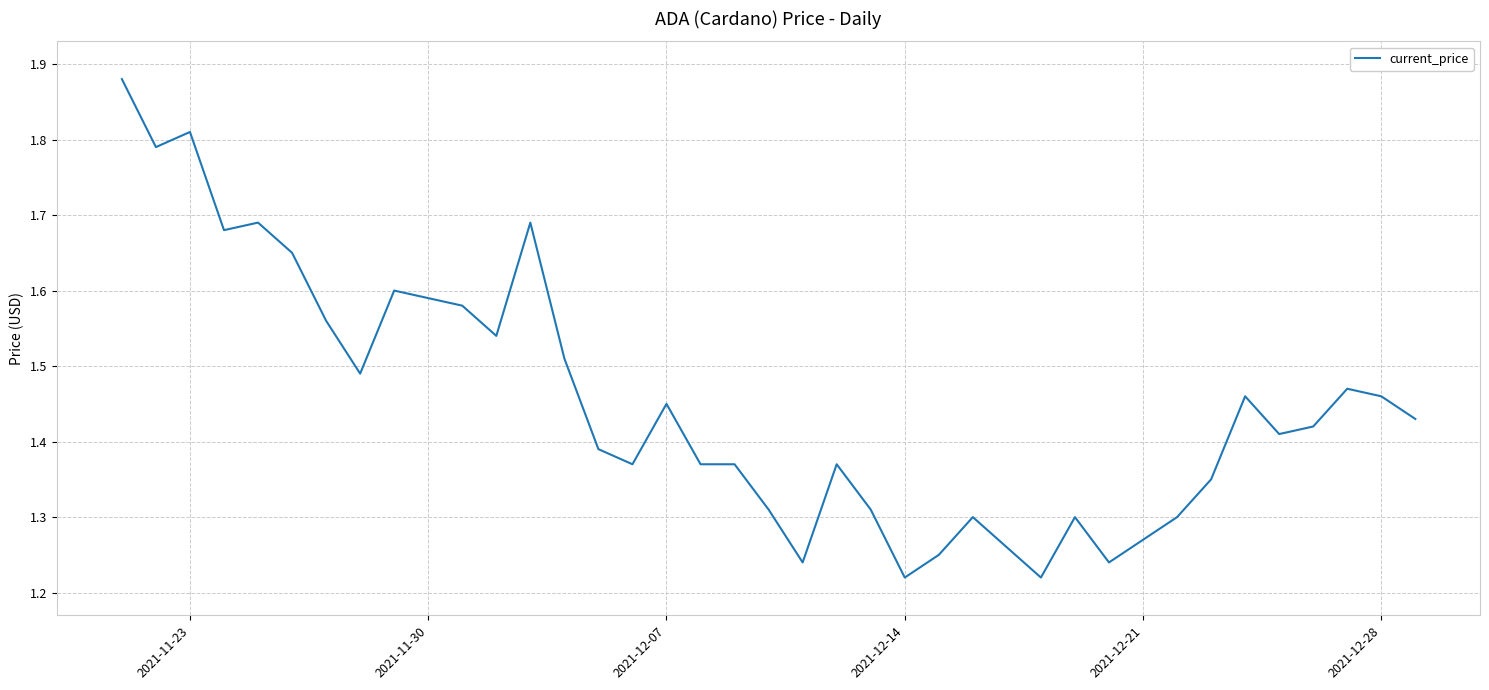

What is the difference between the maximum and minimum values?

0.7